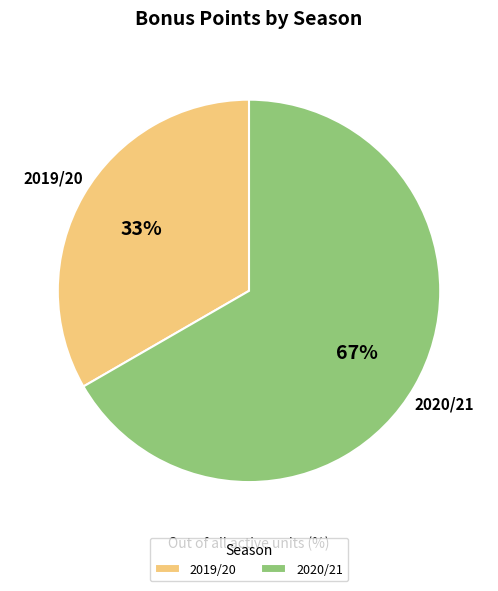

Rank the categories by value from lowest to highest.

2019/20, 2020/21